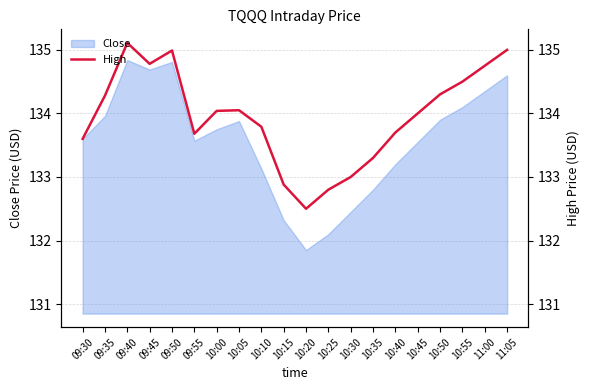

Is it true that the value at 10:05 is 64.8?

False